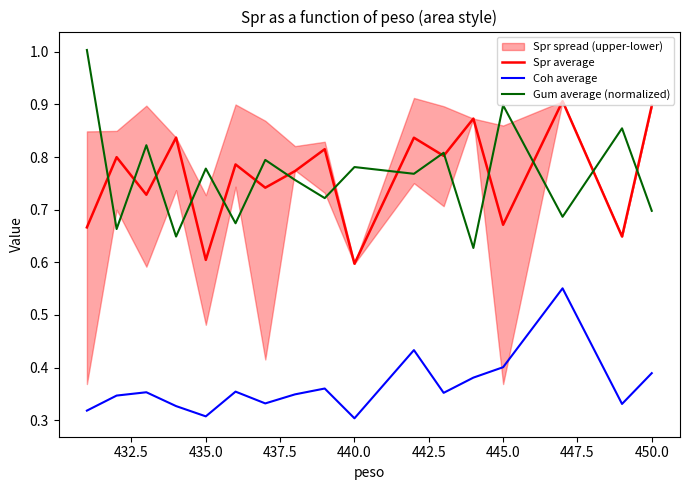

Rank the series by their maximum value, from lowest to highest.

Coh average, Spr average, Gum average (normalized)